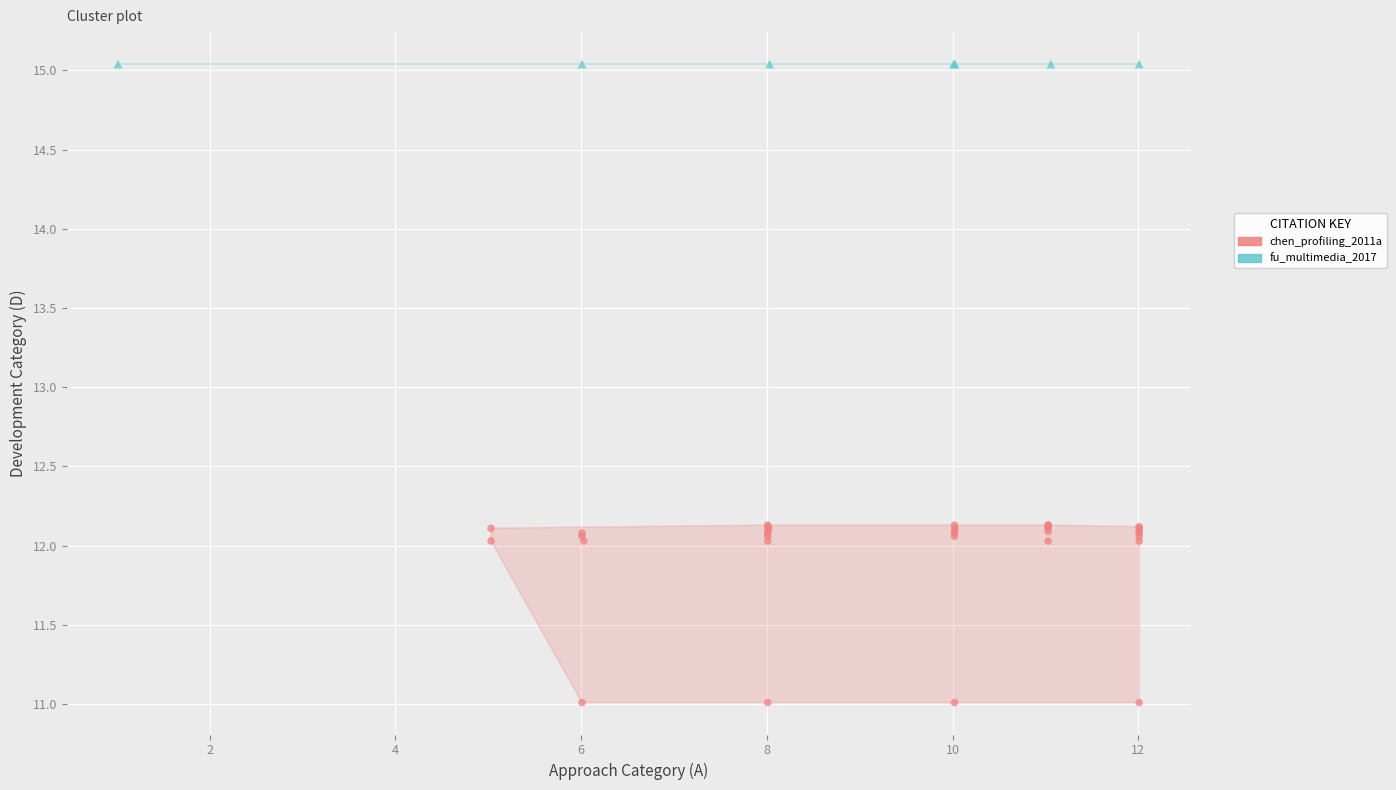

Which series reaches the maximum Y coordinate?

fu_multimedia_2017